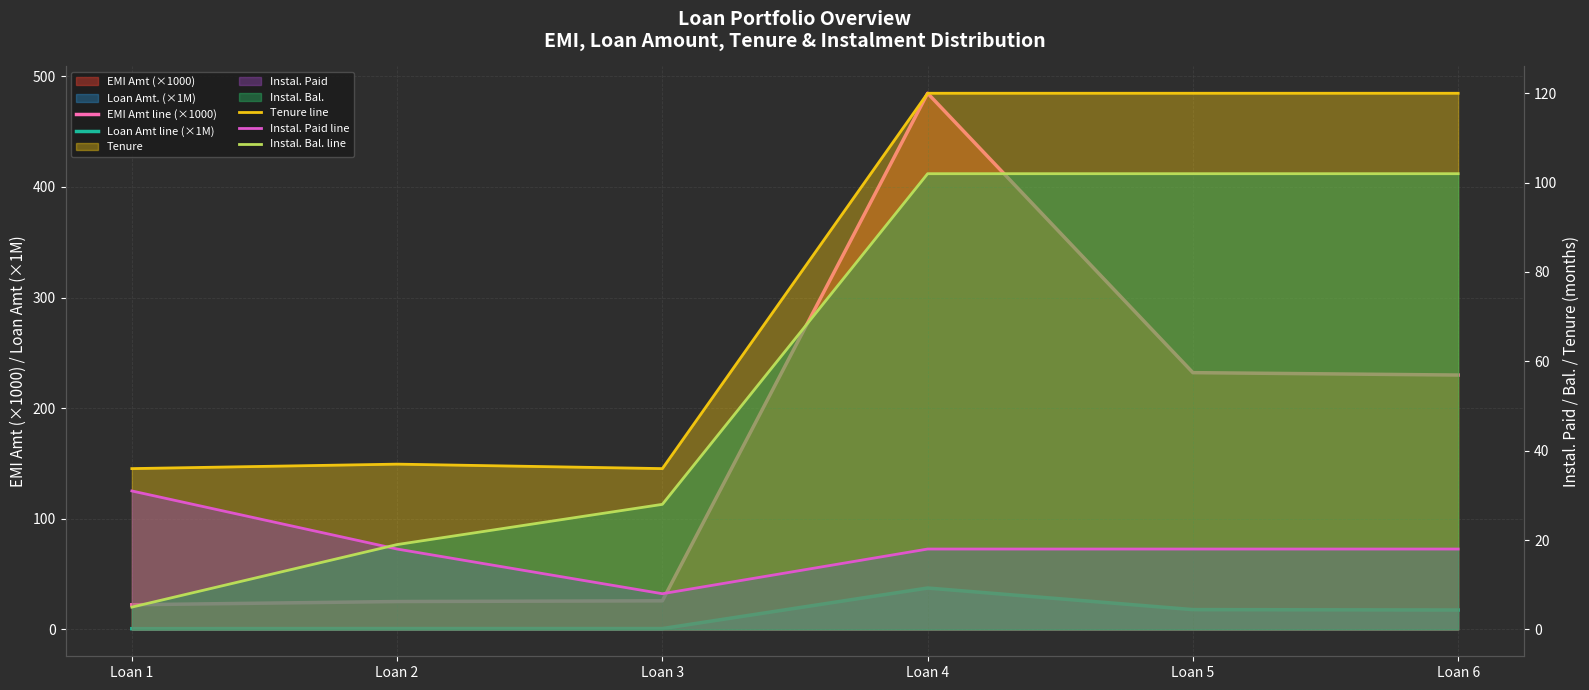

The value of Loan Amt line (×1M) at Loan 4 is 37.5. True or false?

True